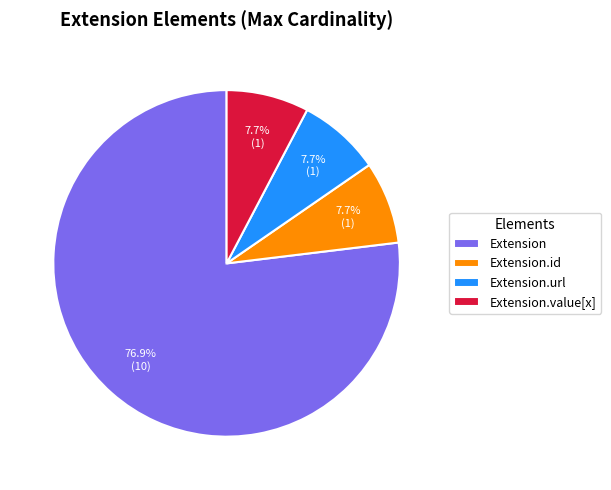

Combined, do Extension.value[x] and Extension.url account for over 50%?

No